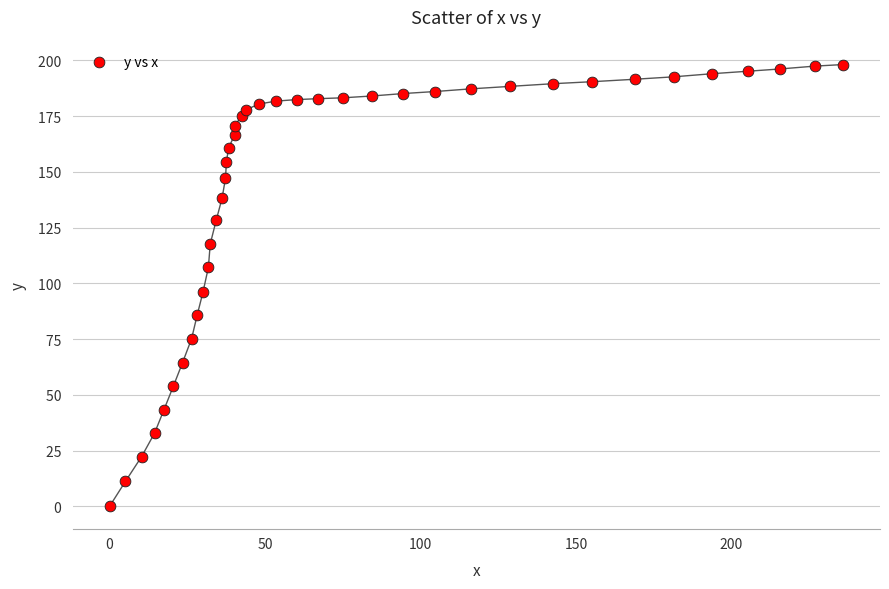

What Y value in the scatter plot is closest to 99?

96.3